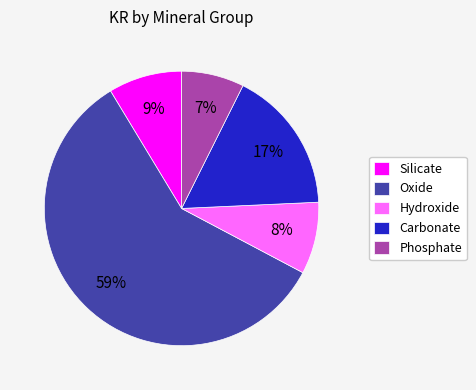

Combined, do Silicate and Oxide account for over 50%?

Yes